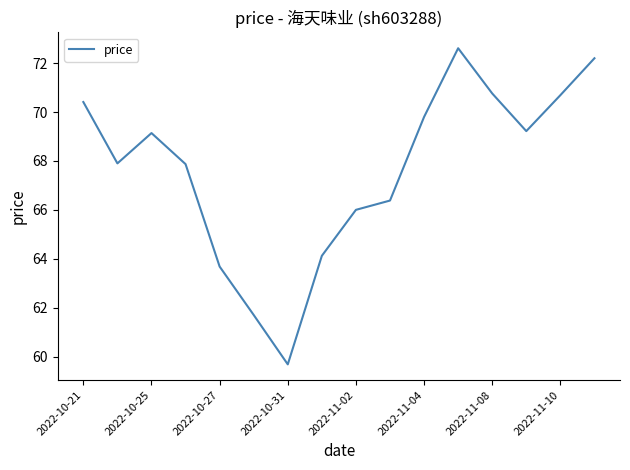

What is the maximum value shown in the chart?

72.6